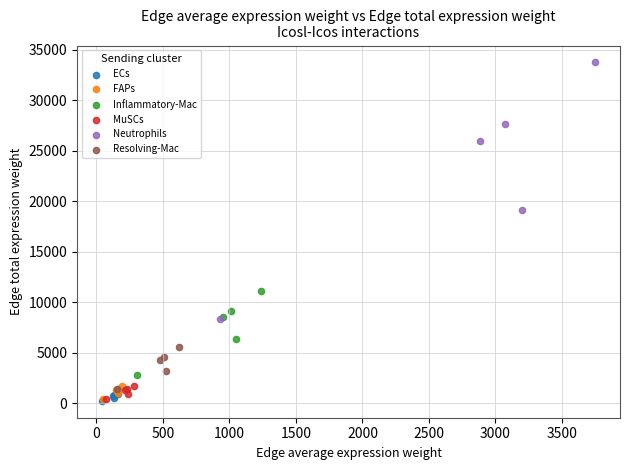

Which series has the largest Y range (max minus min)?

Neutrophils